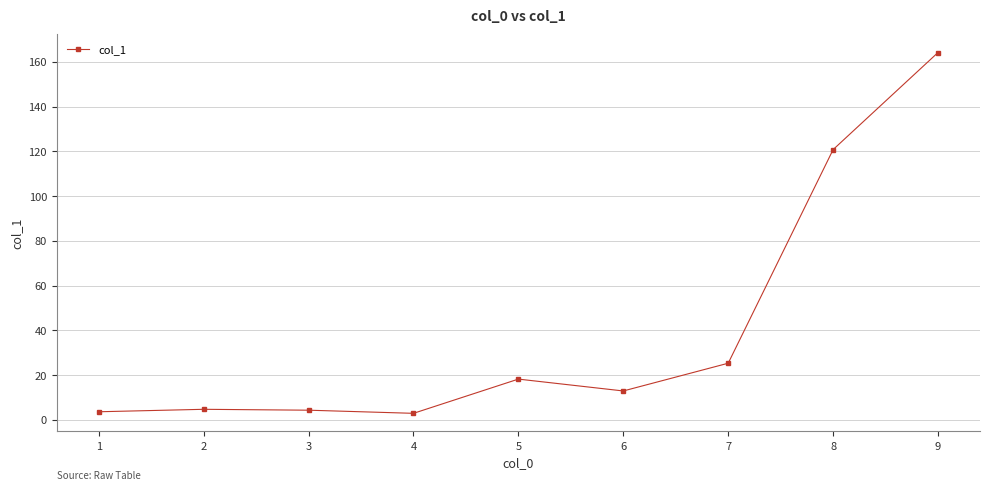

True or false: the data has more than 1 interior local peaks.

True